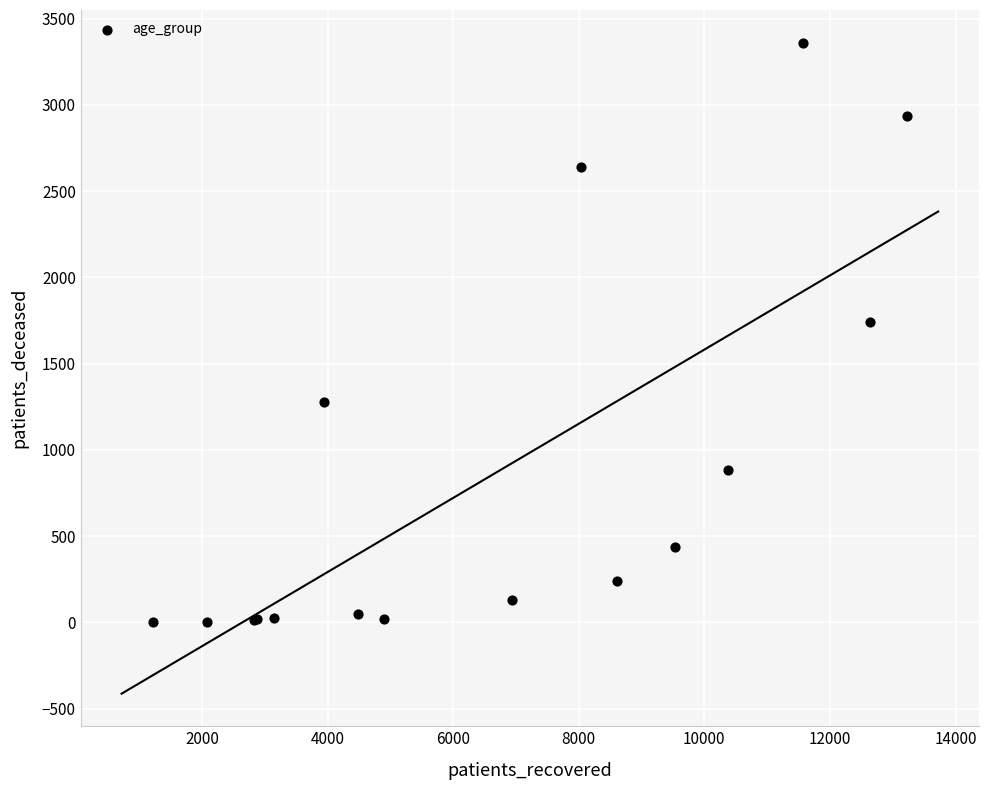

What Y value in the scatter plot is closest to 1682?

1741